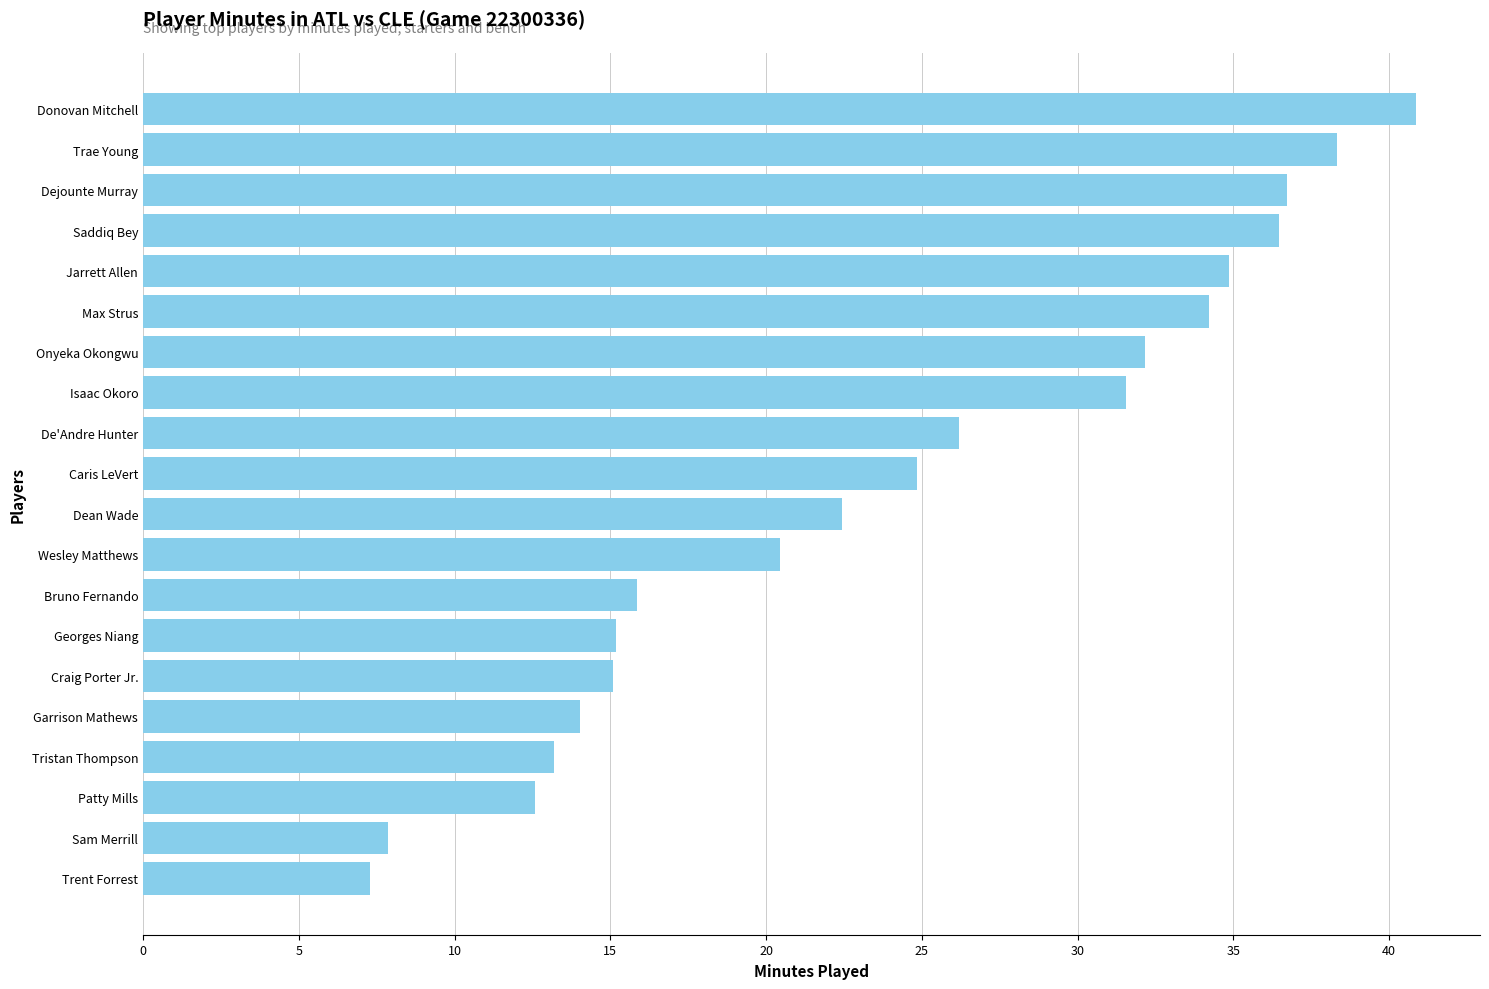

What is the average value?

24.0